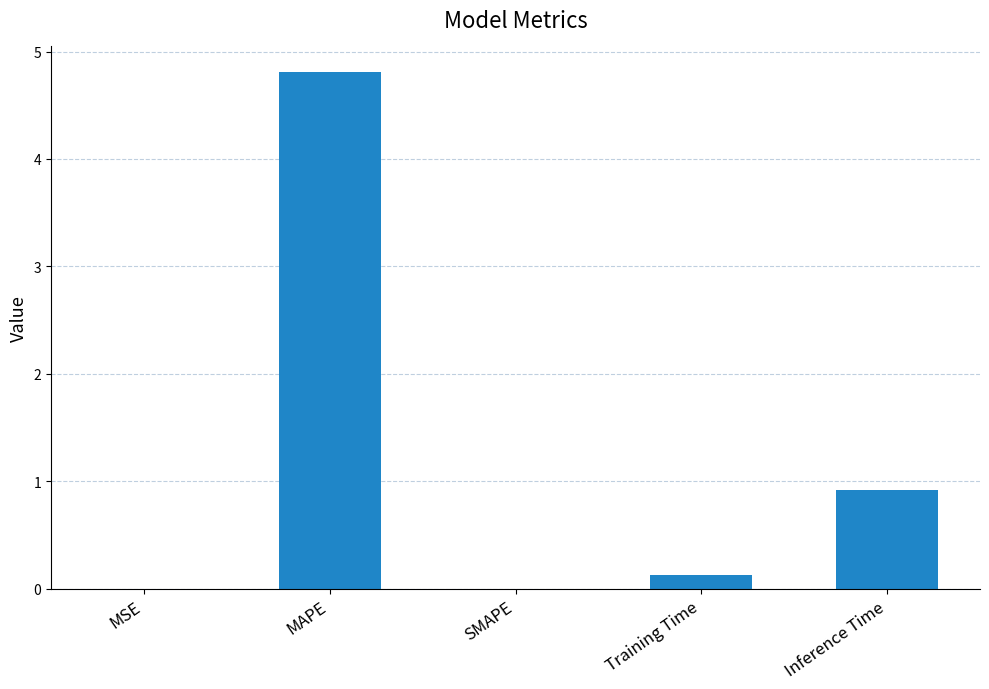

Count the number of categories in the chart.

5